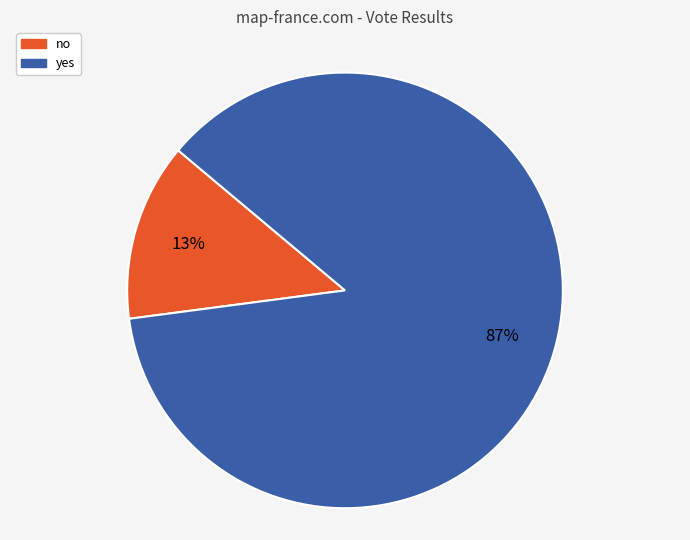

Does any single category account for the majority?

Yes